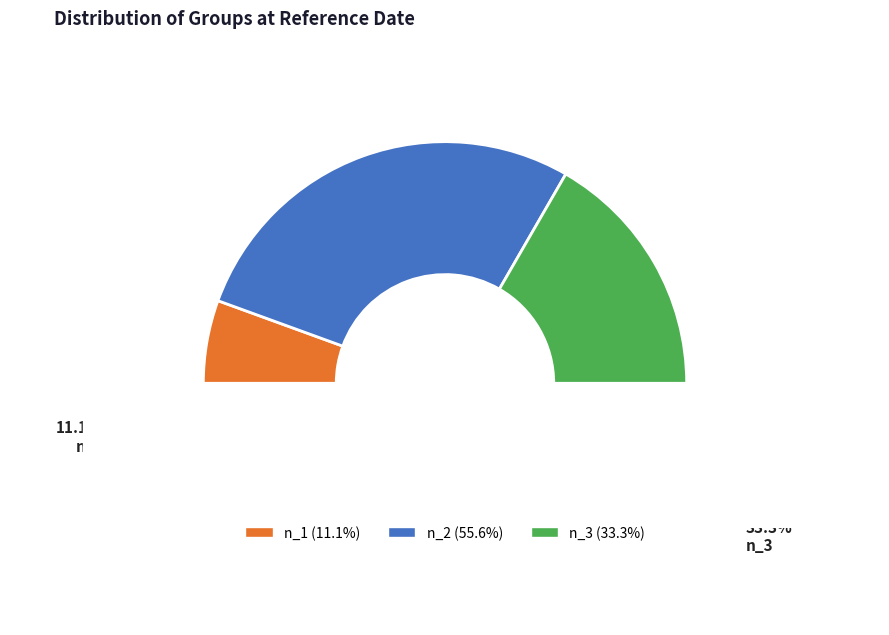

What percentage is the n_1 slice, to the nearest percent?

11%